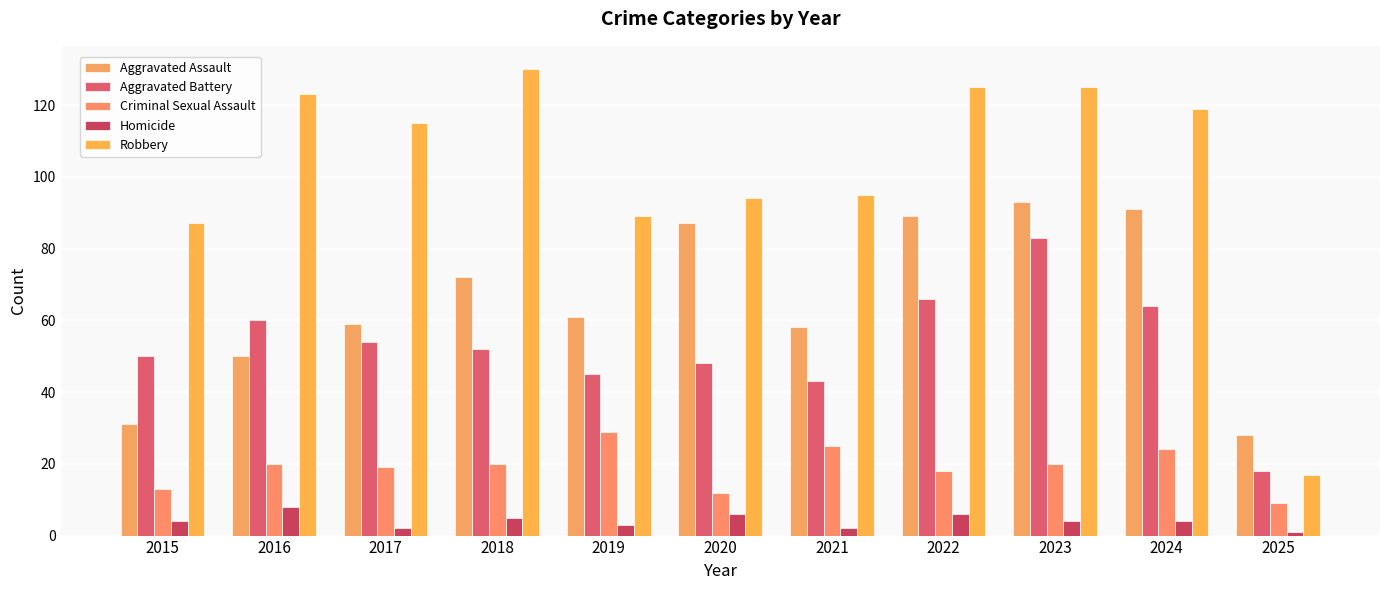

What is the difference between the second highest and second lowest values in the Homicide series?

4